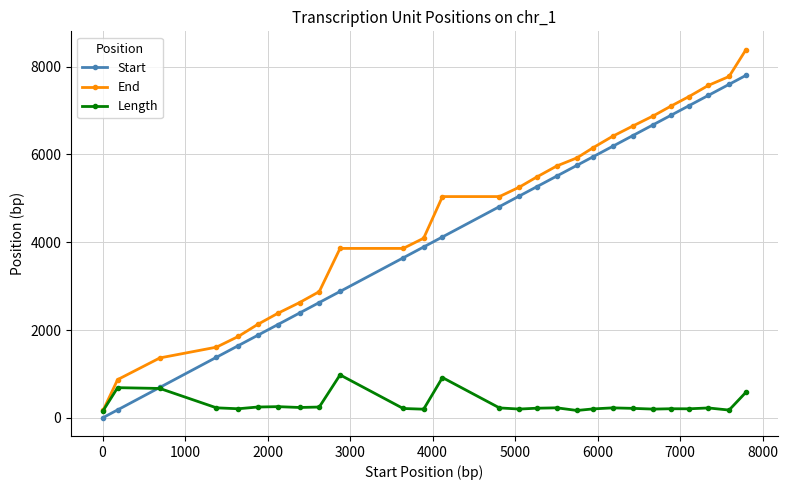

What is the greatest value displayed?

8382